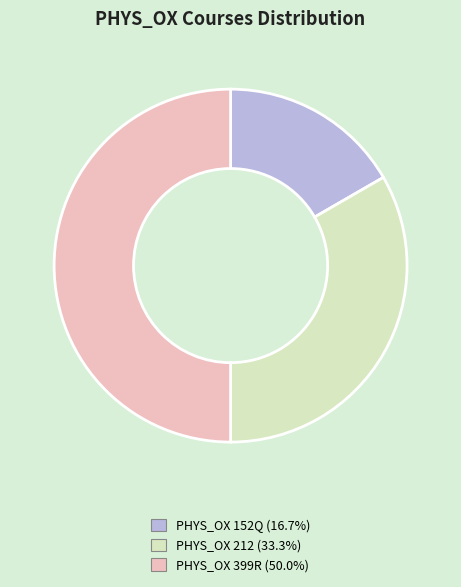

Rank the categories by value from highest to lowest.

PHYS_OX 399R, PHYS_OX 212, PHYS_OX 152Q